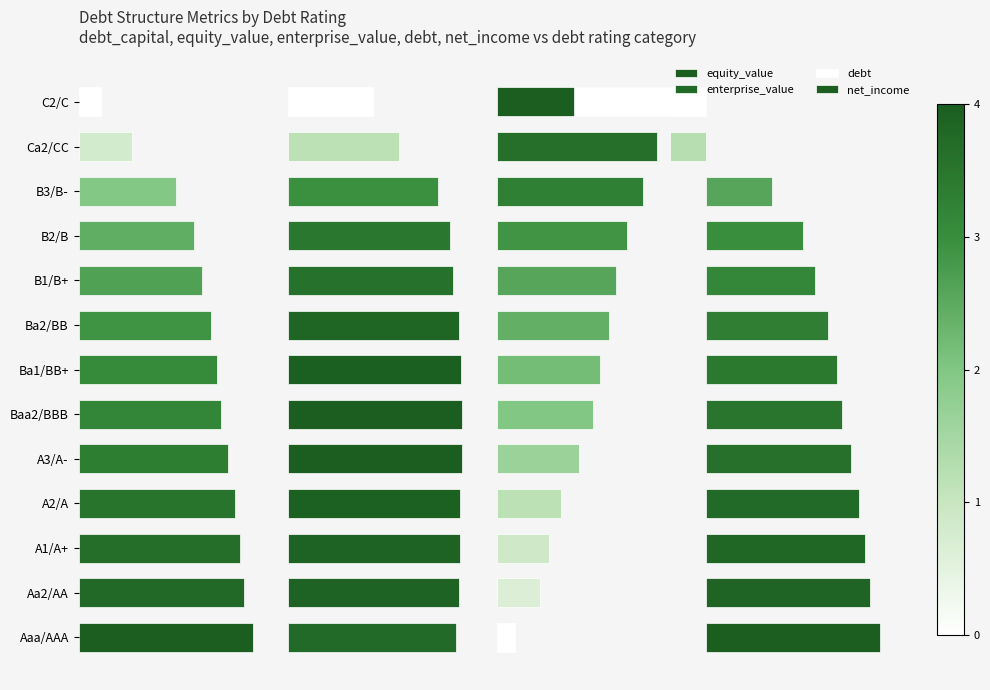

How many groups of bars are there?

13